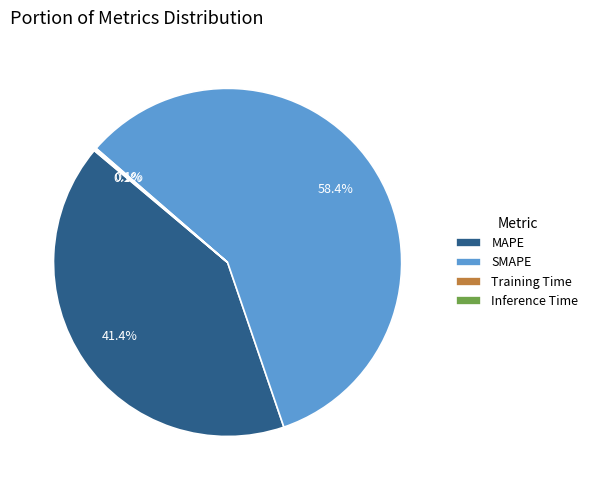

True or false: SMAPE accounts for 68% of the total.

False